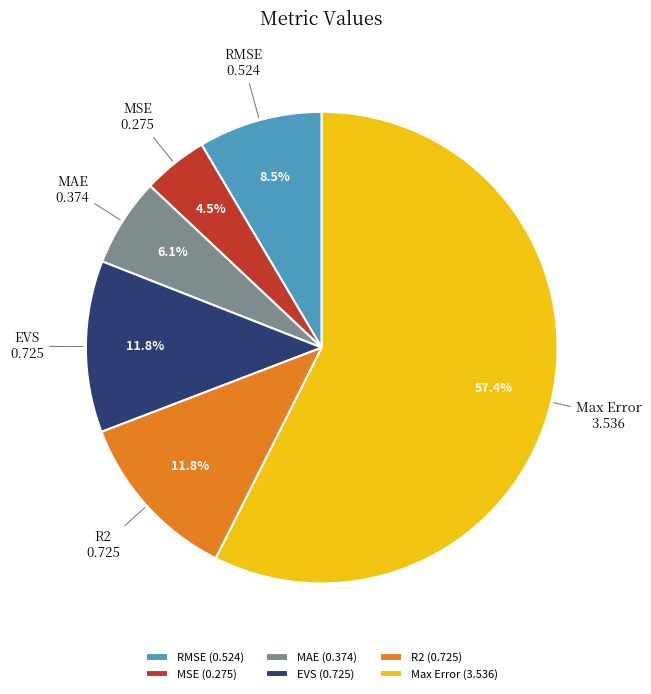

What portion of the pie excludes EVS?

88.2%